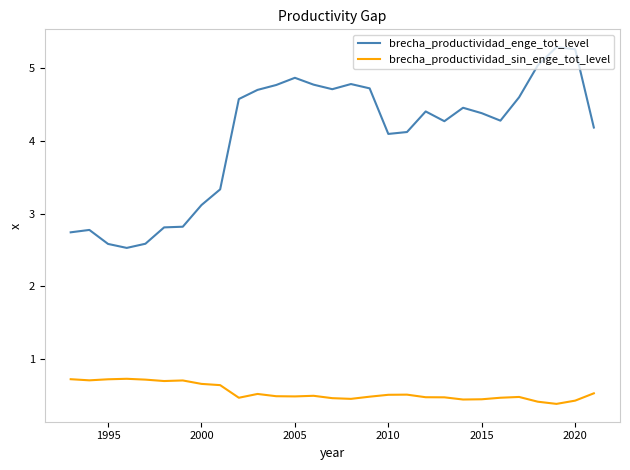

In brecha_productividad_sin_enge_tot_level, how many points are lower than both neighbors (excluding endpoints)?

7